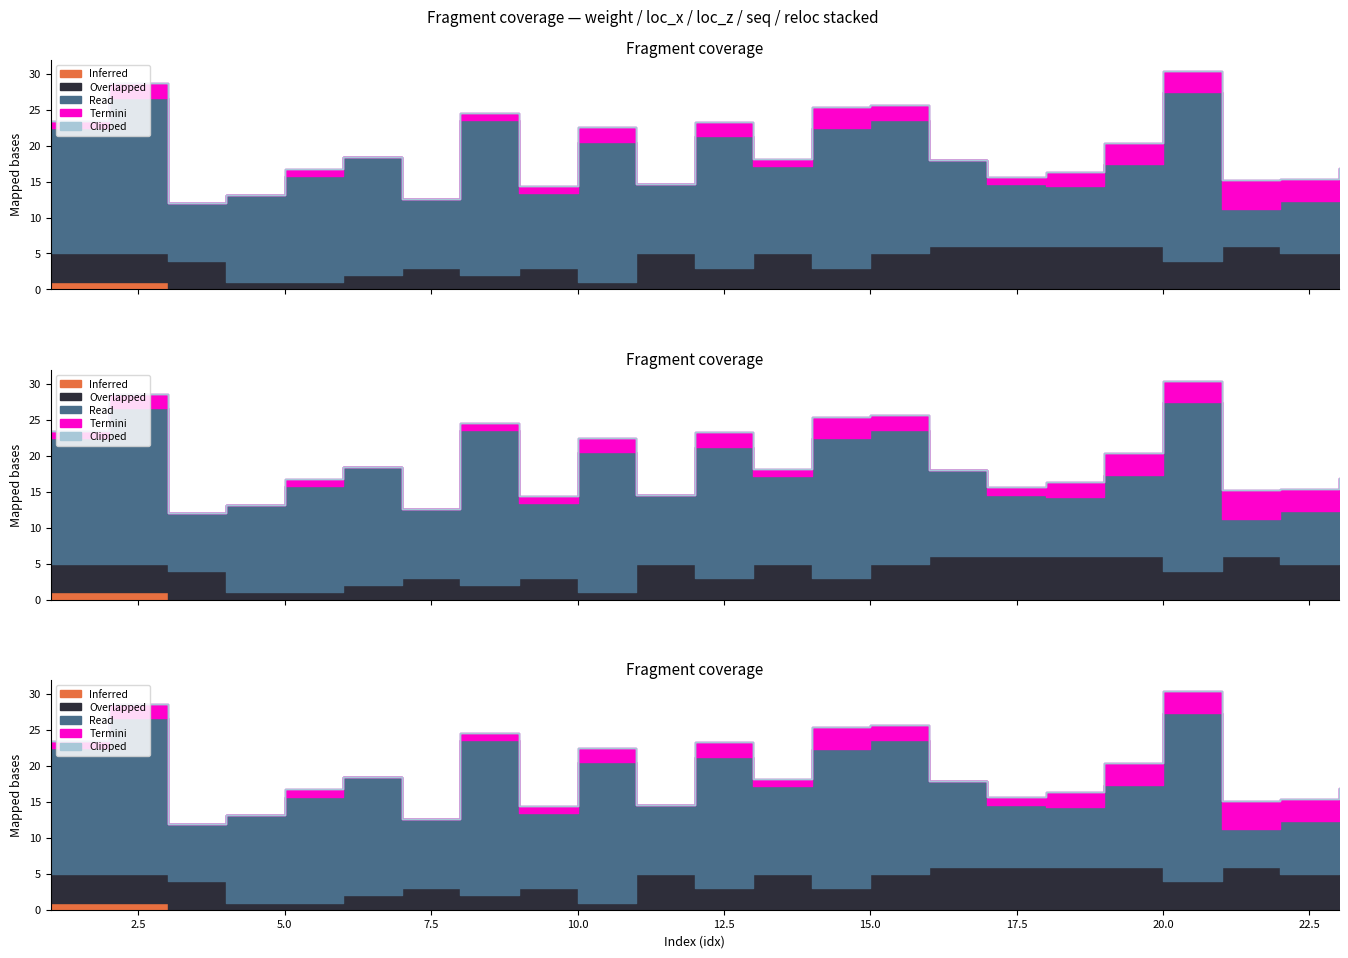

True or false: score and weight cross at least once.

False